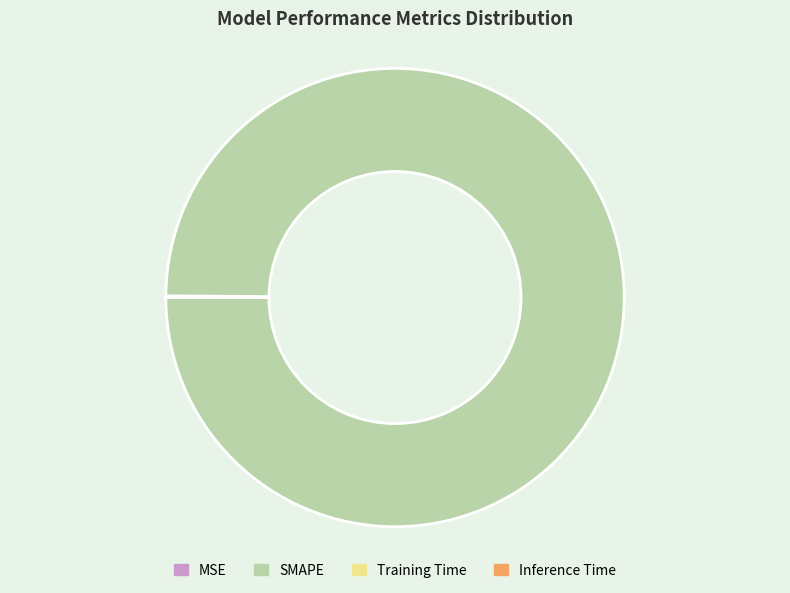

What is the largest slice in the pie chart?

SMAPE